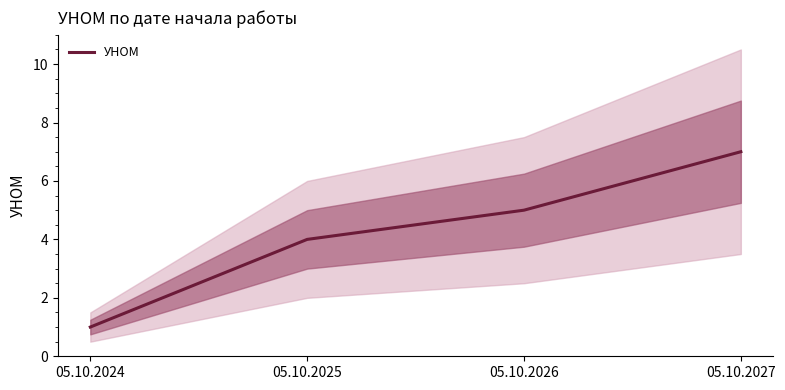

Which has a higher value, 05.10.2025 or 05.10.2024?

05.10.2025